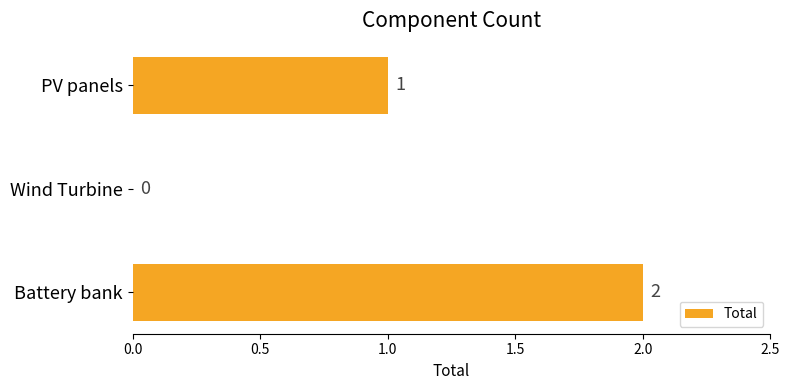

Count the number of categories in the chart.

3